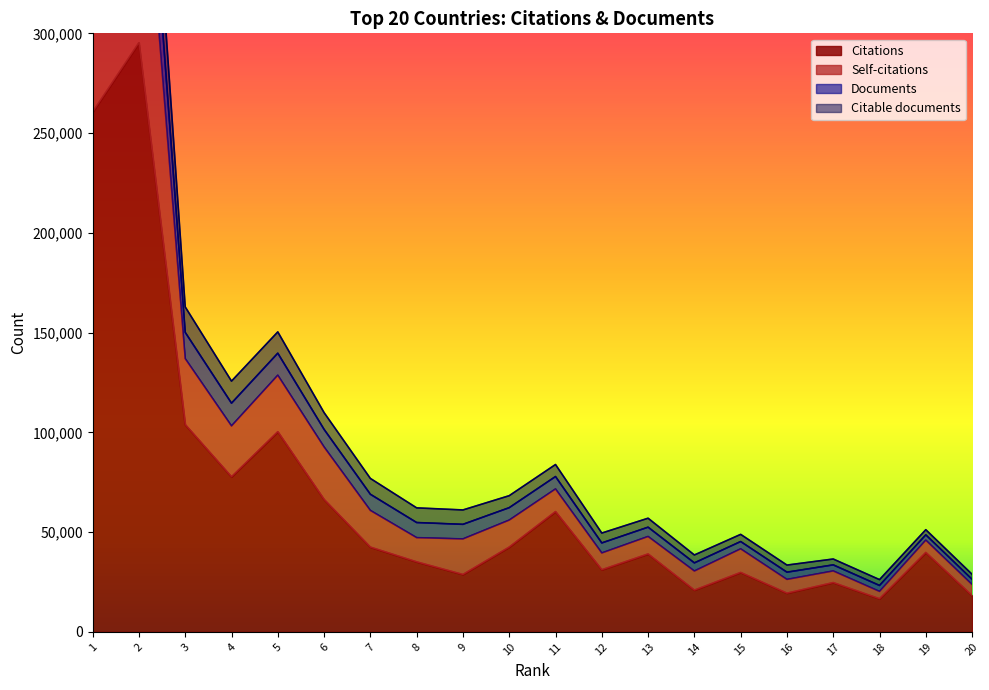

At which label is Documents closest to 251404?

3